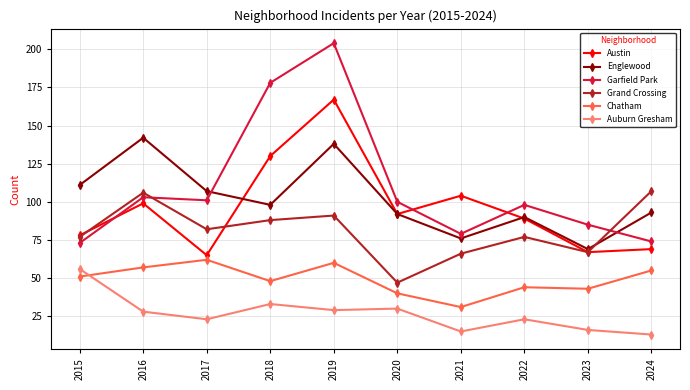

At which label is Englewood closest to 105?

2017